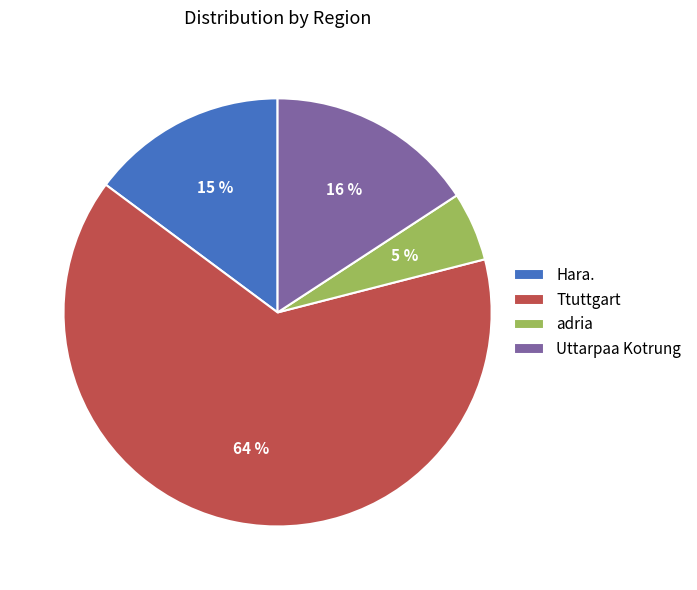

To the nearest percent, what percentage of the pie is Ttuttgart?

64%